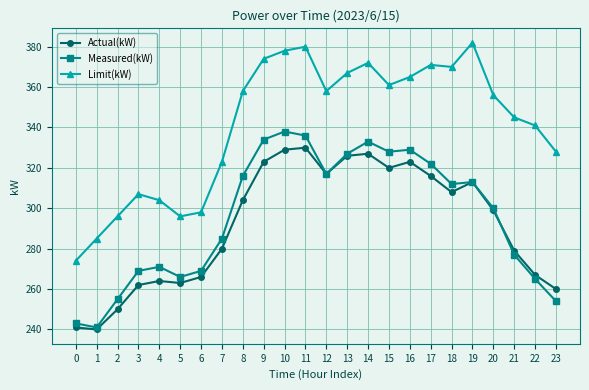

Reading left to right, list all the values displayed in this chart.

Actual(kW): 241	240	250	262	264	263	266	280	304	323	329	330	317	326	327	320	323	316	308	313	299	279	267	260
Measured(kW): 243	241	255	269	271	266	269	285	316	334	338	336	317	327	333	328	329	322	312	313	300	277	265	254
Limit(kW): 274	285	296	307	304	296	298	323	358	374	378	380	358	367	372	361	365	371	370	382	356	345	341	328